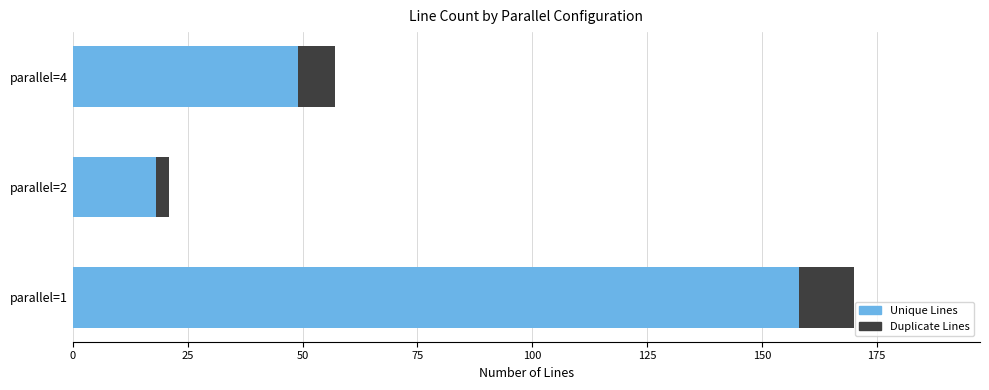

What is the difference between the maximum and second lowest values in the Unique Lines series?

109